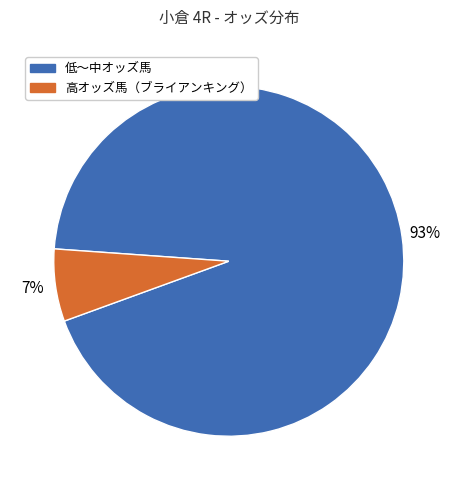

Is there any slice that represents more than half of the pie?

Yes